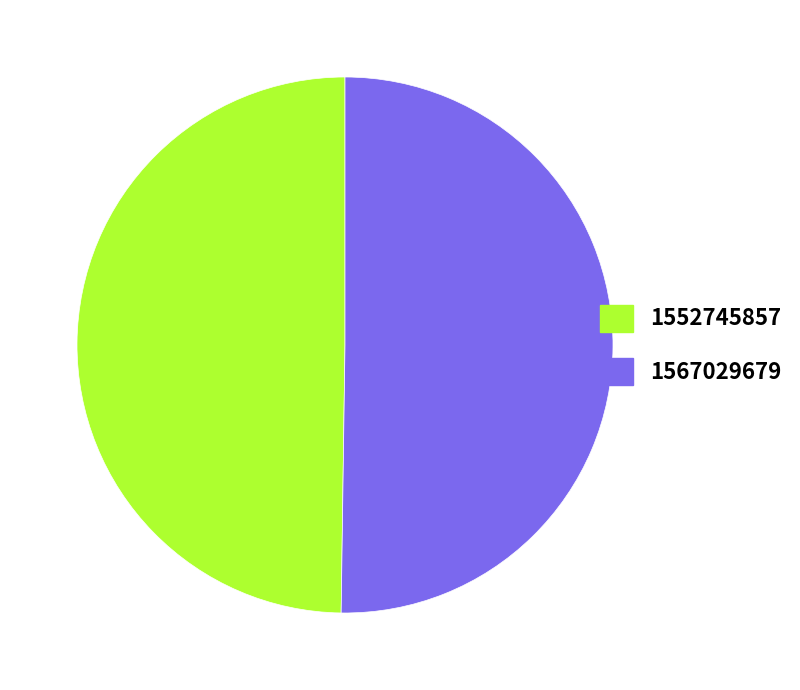

Do 1552745857 and 1567029679 together represent more than half of the pie?

Yes